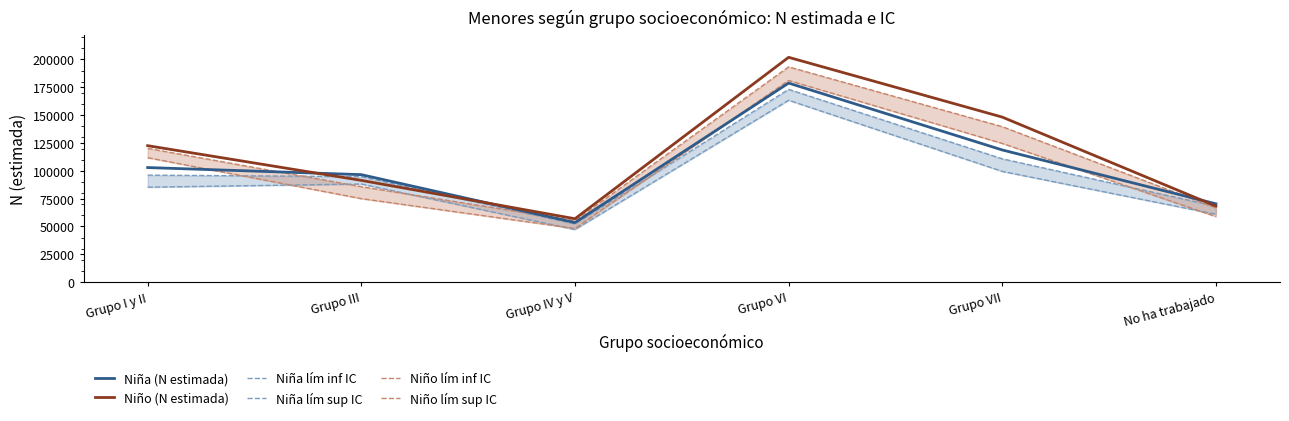

What is the maximum value for Niña (N estimada)?

178813